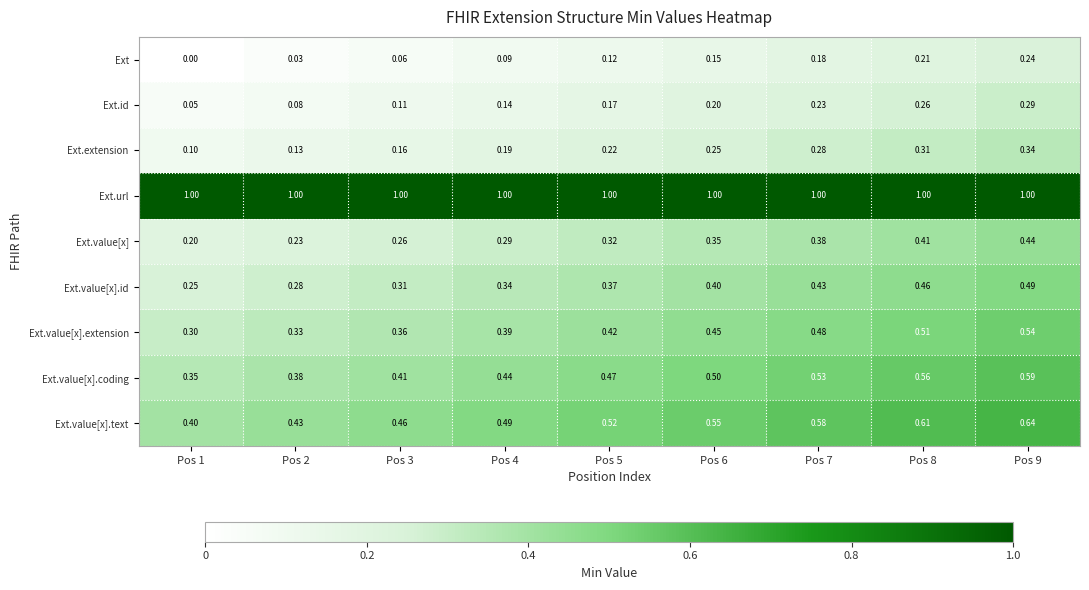

Rank the series at Pos 5 from lowest to highest value.

Ext, Ext.id, Ext.extension, Ext.value[x], Ext.value[x].id, Ext.value[x].extension, Ext.value[x].coding, Ext.value[x].text, Ext.url